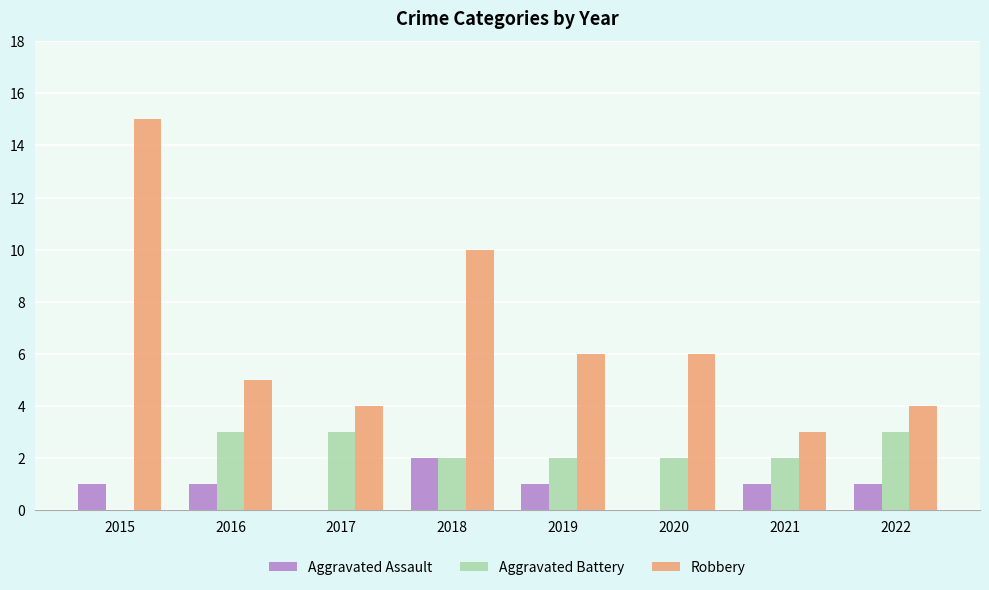

At which category is the sum across all series the highest?

2015